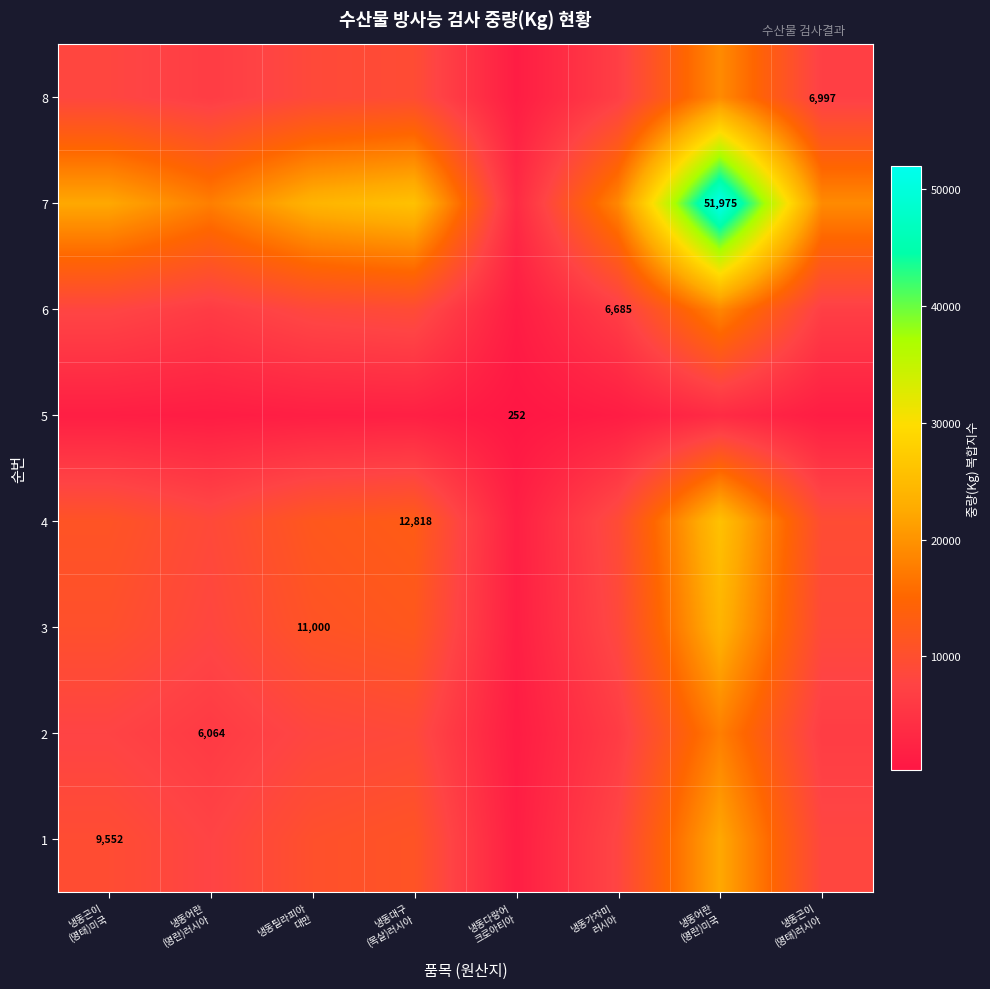

Which series has the widest spread of values?

7